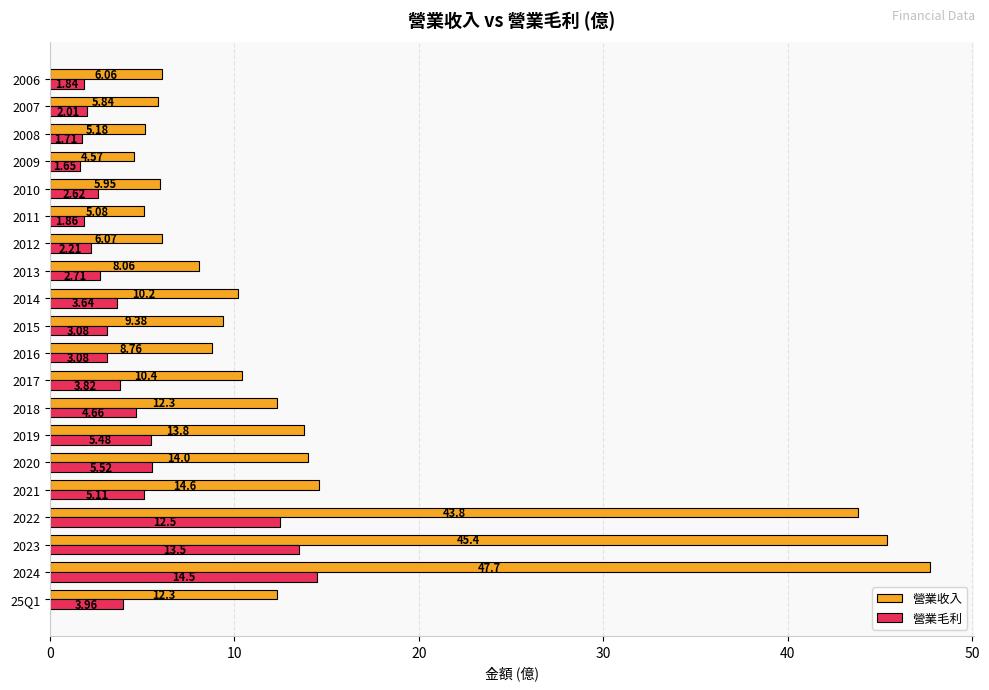

What is the total value across all series at 2017?

14.2